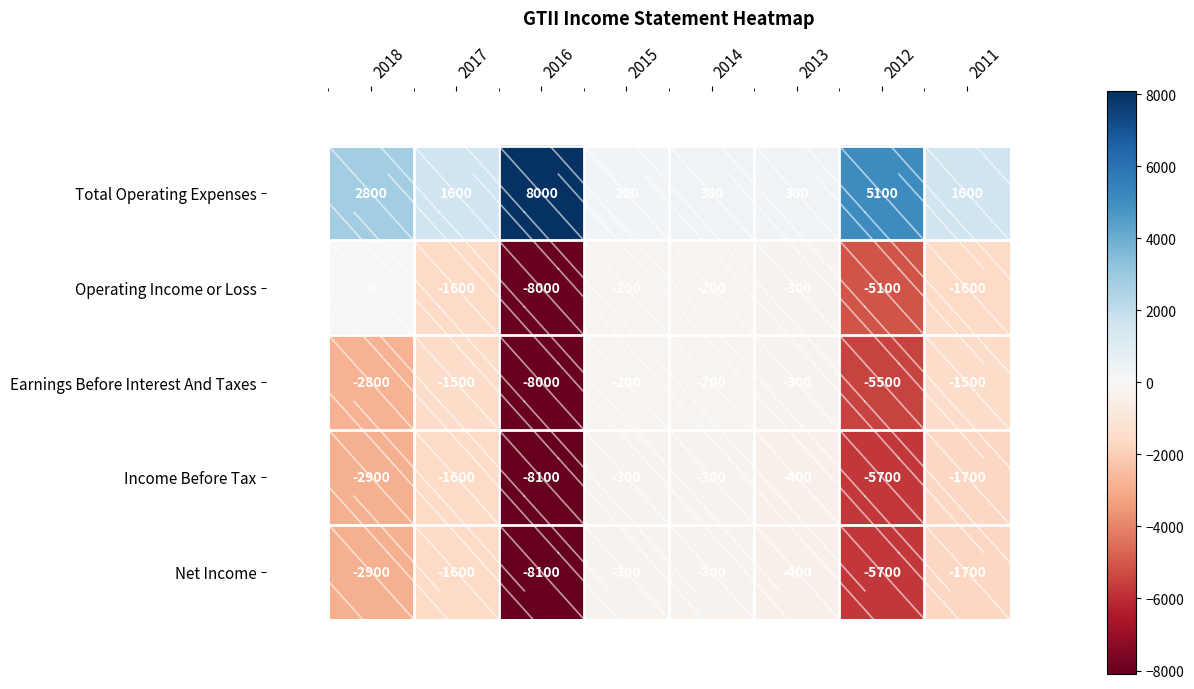

What is the difference between the maximum and minimum values in the Total Operating Expenses series?

7800